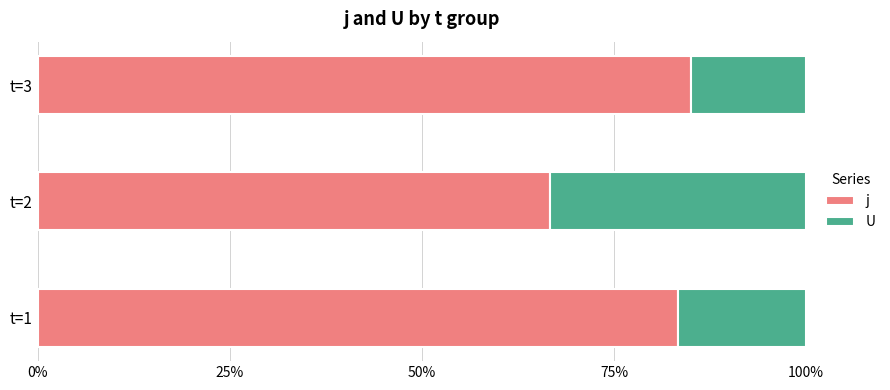

What are all the series names shown in the legend?

j, U